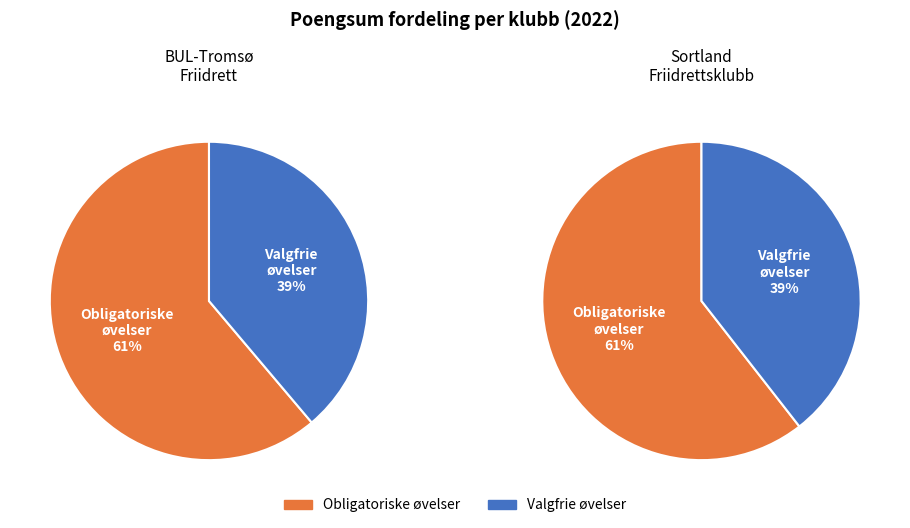

At Valgfrie øvelser, list the series in order from smallest to largest.

Sortland Friidrettsklubb, BUL-Tromsø Friidrett